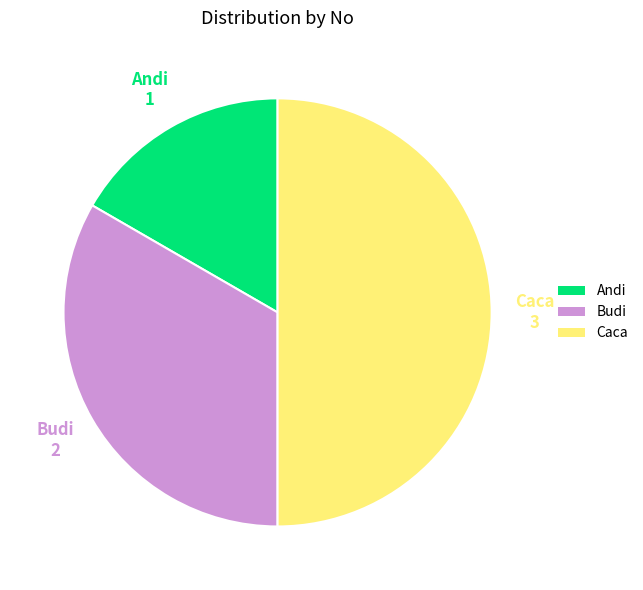

Does Budi account for over 50% of the chart?

No